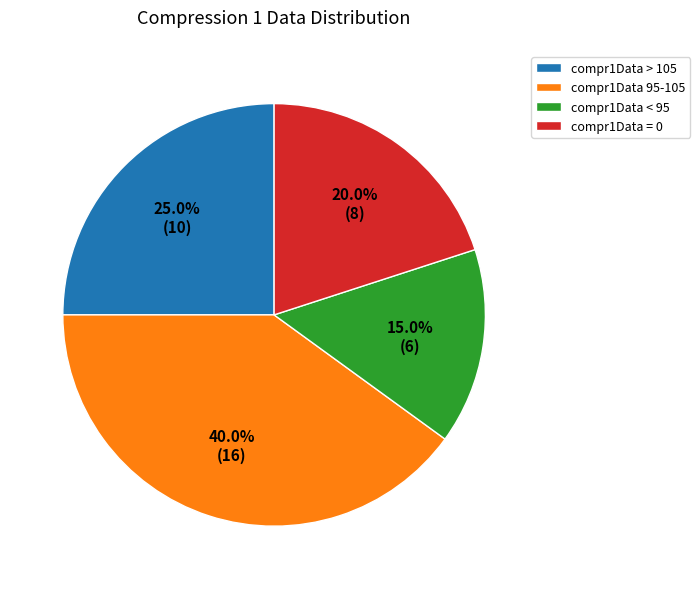

How much of the chart is everything except compr1Data 95-105?

60.0%